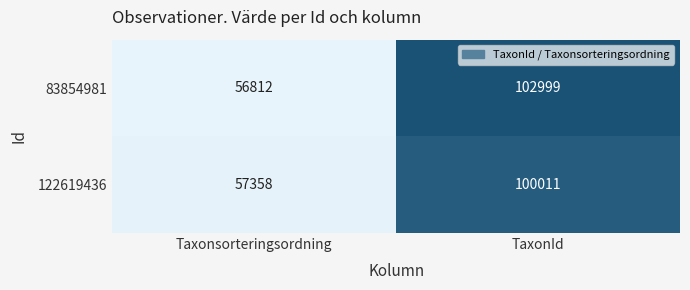

What value does the 122619436 series have at TaxonId?

100011